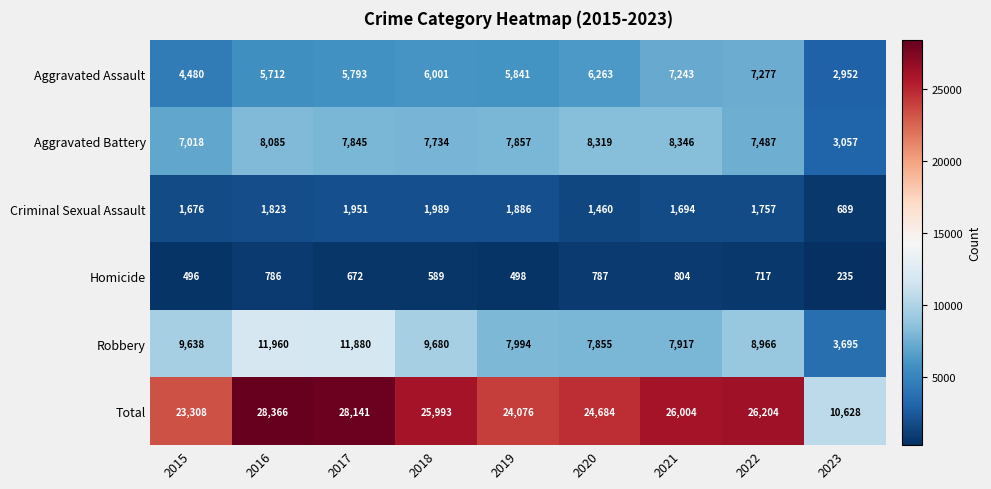

List the series in order of their peak value, lowest first.

Homicide, Criminal Sexual Assault, Aggravated Assault, Aggravated Battery, Robbery, Total